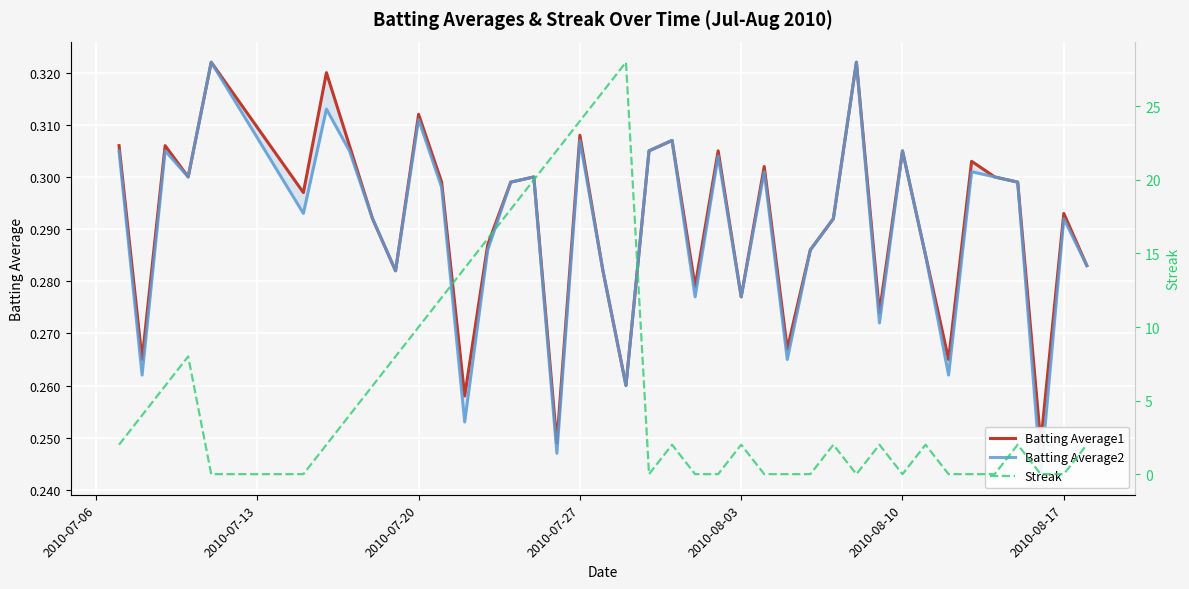

The value of Batting Average1 at 2010-08-03 is 0.3. True or false?

True